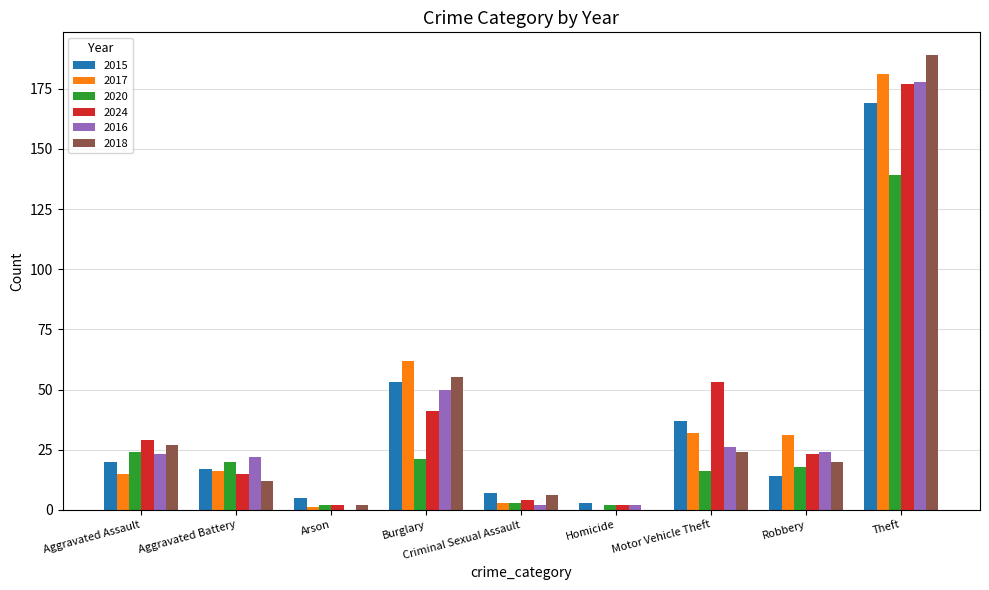

Between Burglary and Criminal Sexual Assault, which series saw the biggest shift?

2017